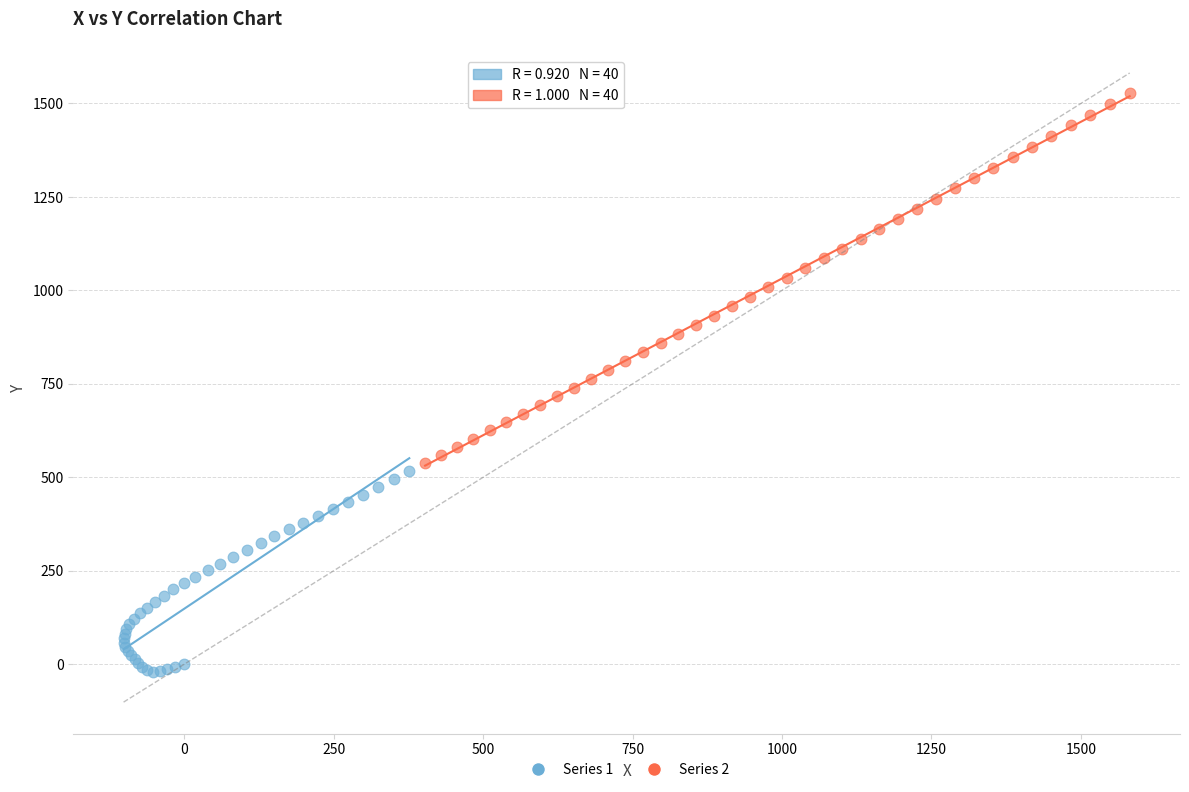

Which series has the widest spread of Y values?

Series 2